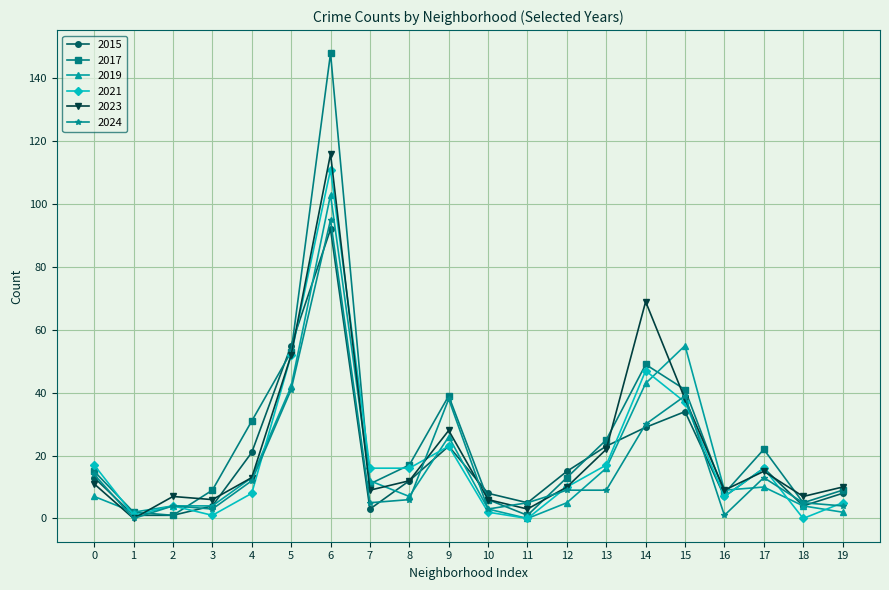

True or false: 2015 has a value of 3 at 7.

True